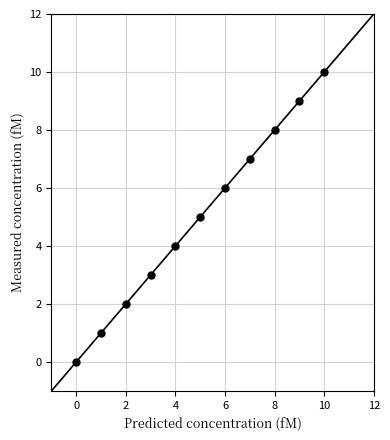

What is the average Y value?

5